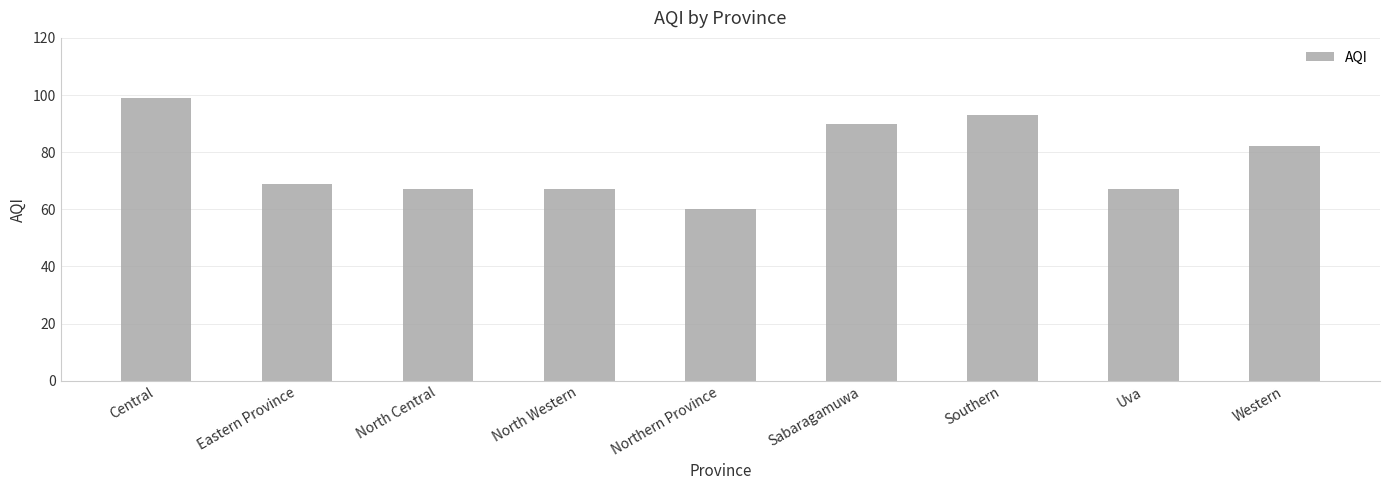

What is the ratio of the value at Central to the value at North Central?

1.5